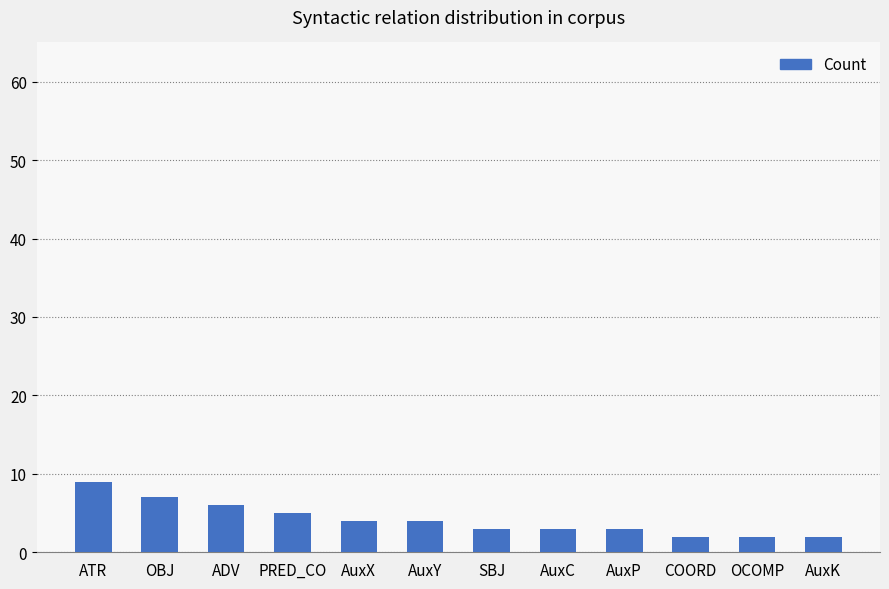

How many data points are less than 4?

6